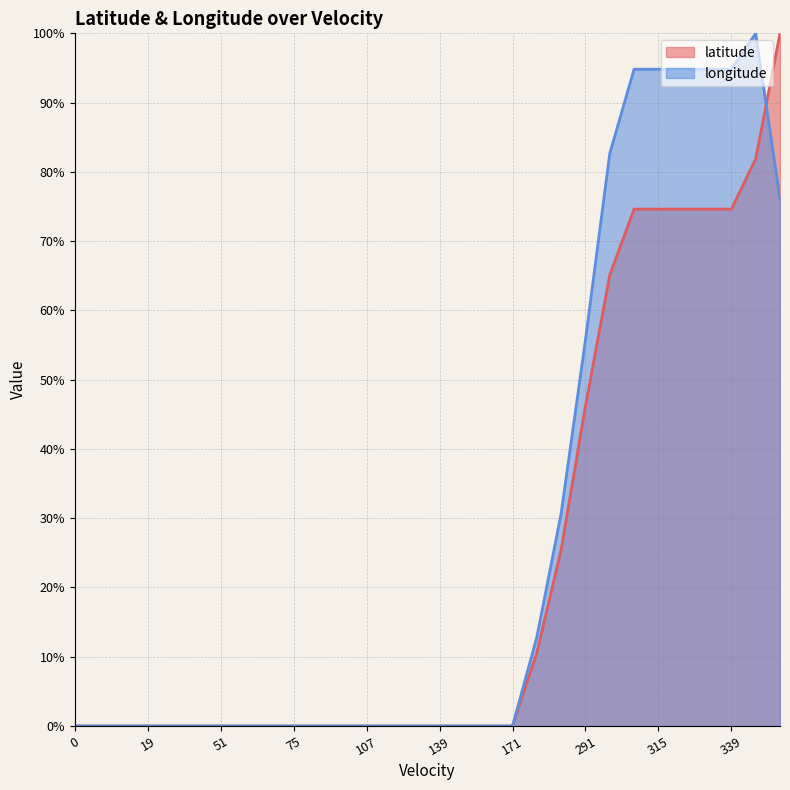

Where is latitude nearest to the value 49?

291